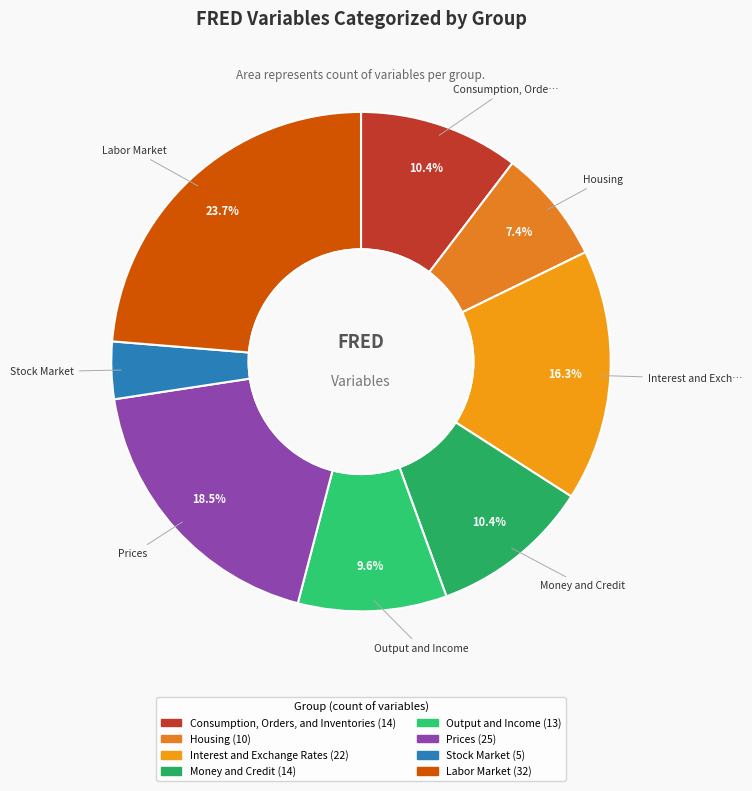

Count the number of slices in the pie.

8